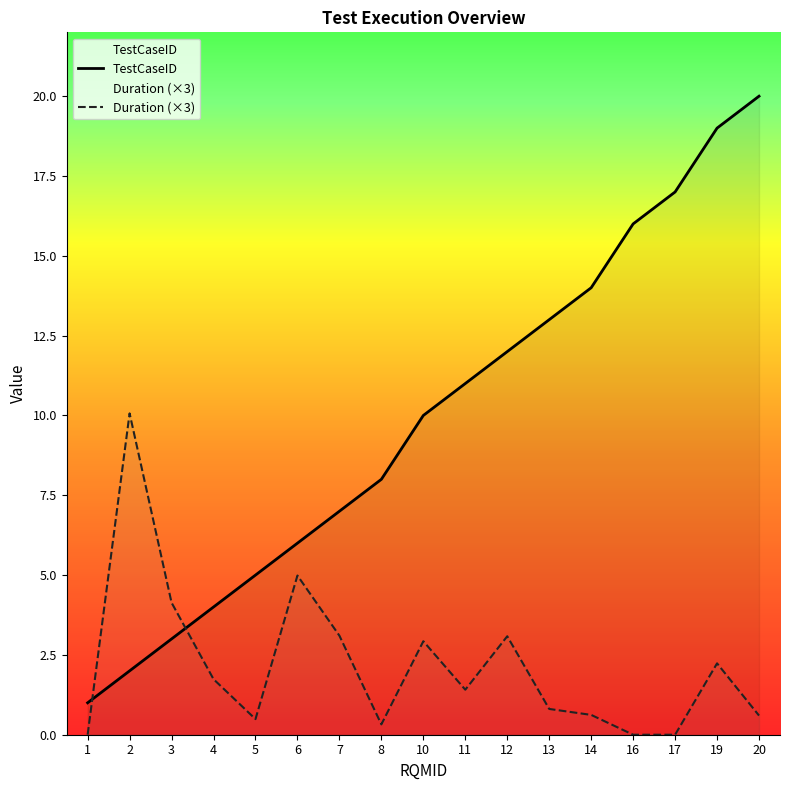

Reading left to right, extract all data points from this chart.

TestCaseID: 1.0	2.0	3.0	4.0	5.0	6.0	7.0	8.0	10.0	11.0	12.0	13.0	14.0	16.0	17.0	19.0	20.0
Duration (×3): 0.0	10.1	4.1	1.7	0.5	5.0	3.1	0.3	2.9	1.4	3.1	0.8	0.6	0.0	0.0	2.2	0.6